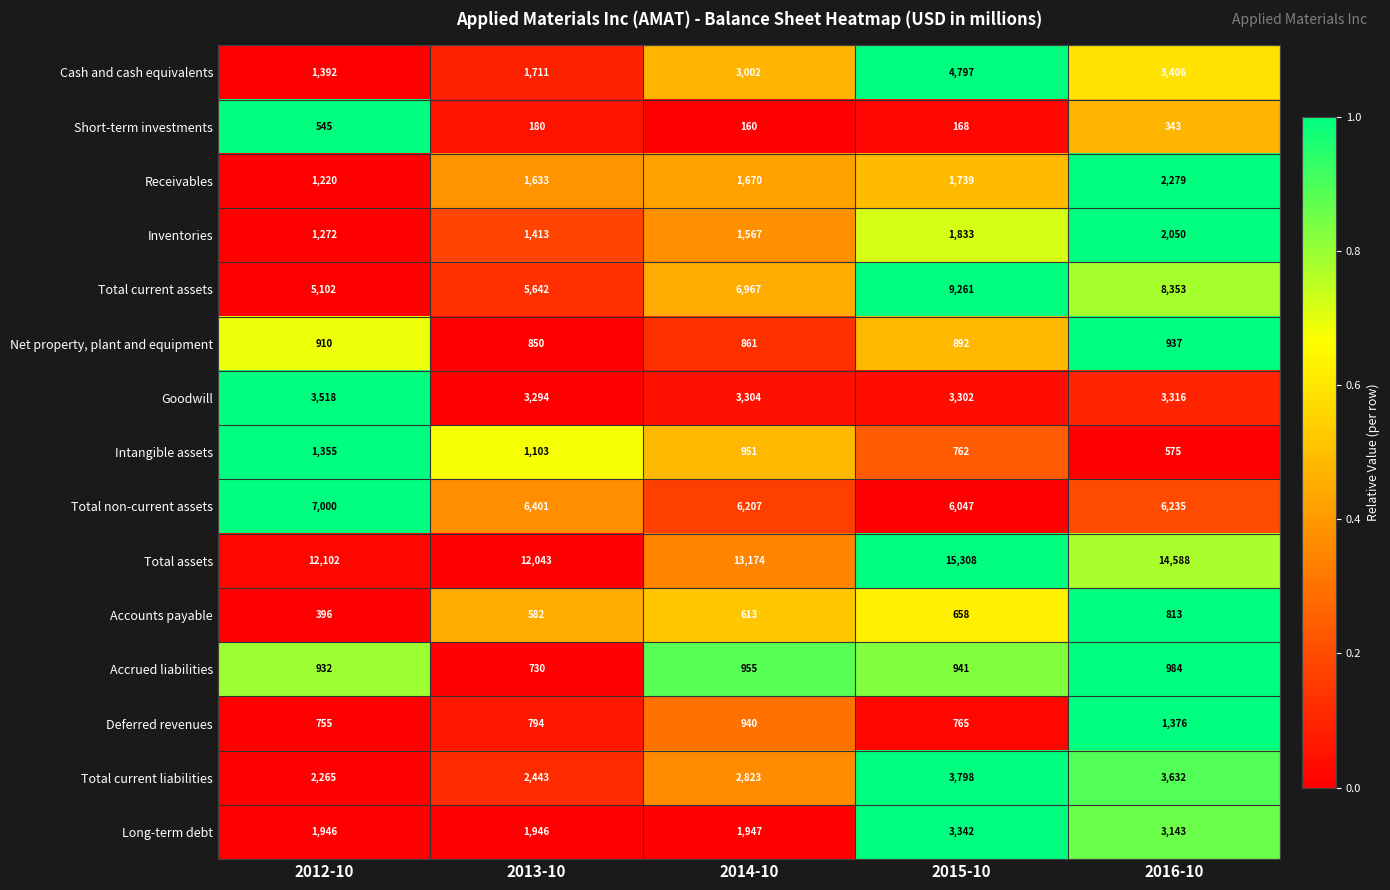

What is the spread (max minus min) of values at 2012-10?

11706